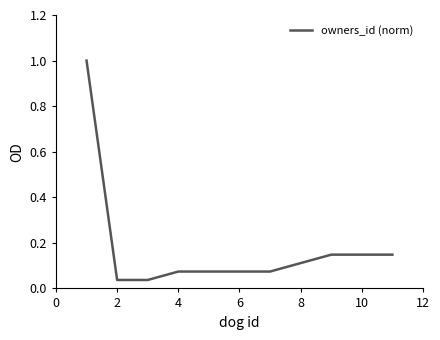

What is the maximum value shown in the chart?

1.0